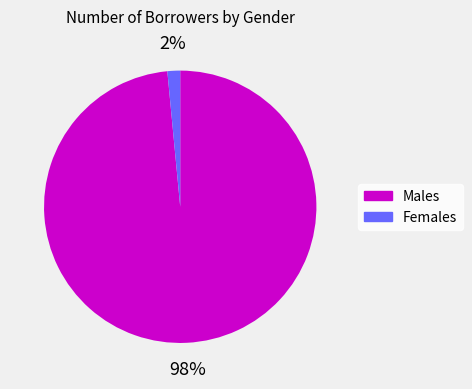

To the nearest percent, what is the average slice percentage?

50%